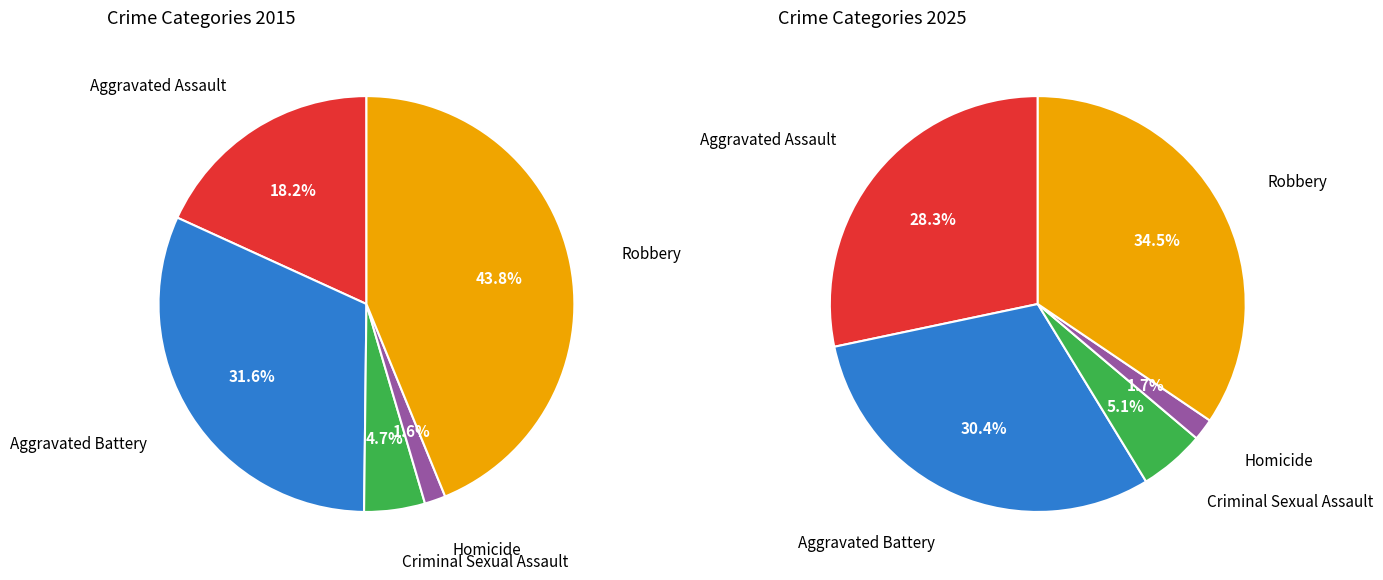

Count the number of slices in the pie.

5